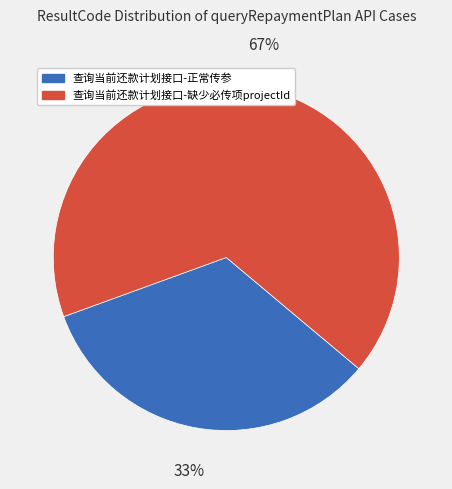

To the nearest percent, what percentage of the pie is 查询当前还款计划接口-缺少必传项projectId?

67%